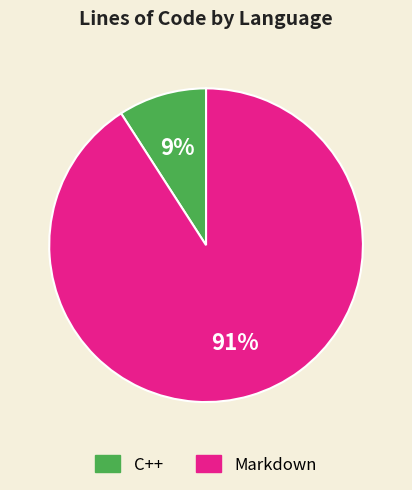

True or false: Markdown accounts for 91% of the total.

True